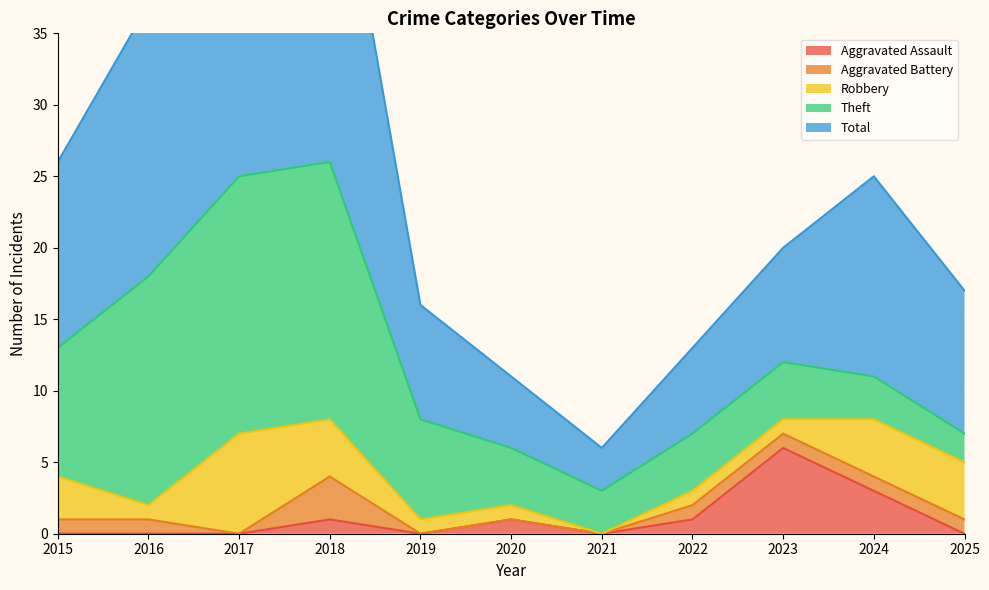

At which label is Aggravated Battery closest to 1?

2015